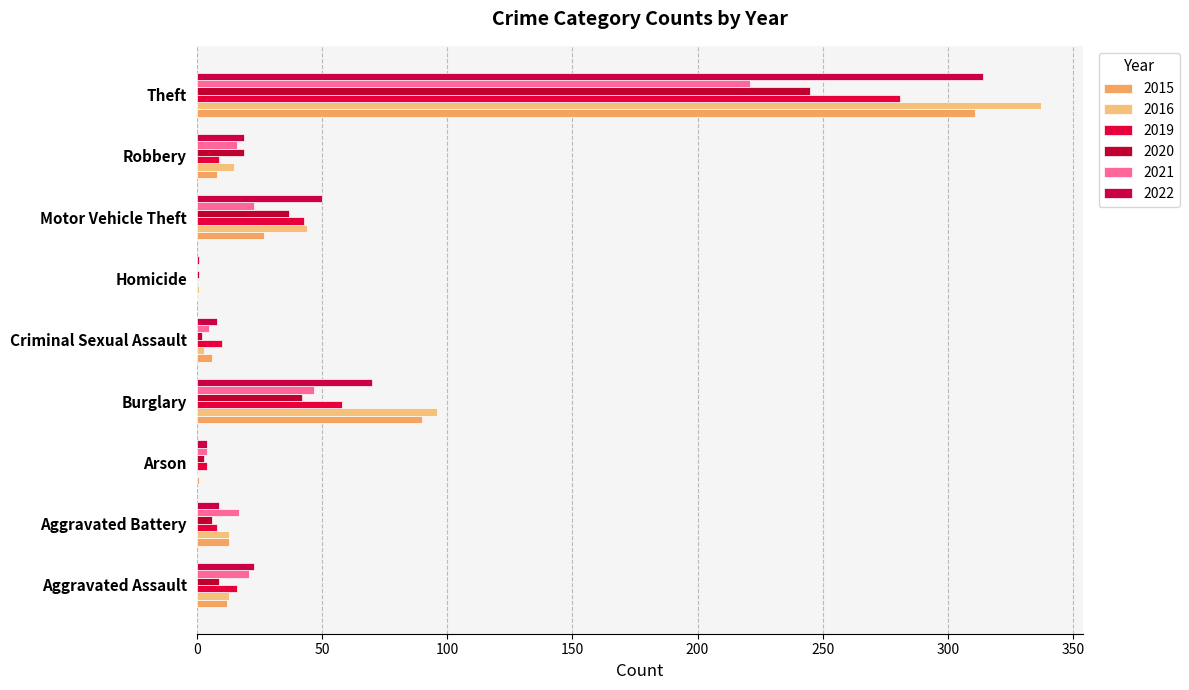

Count the number of categories in the chart.

9